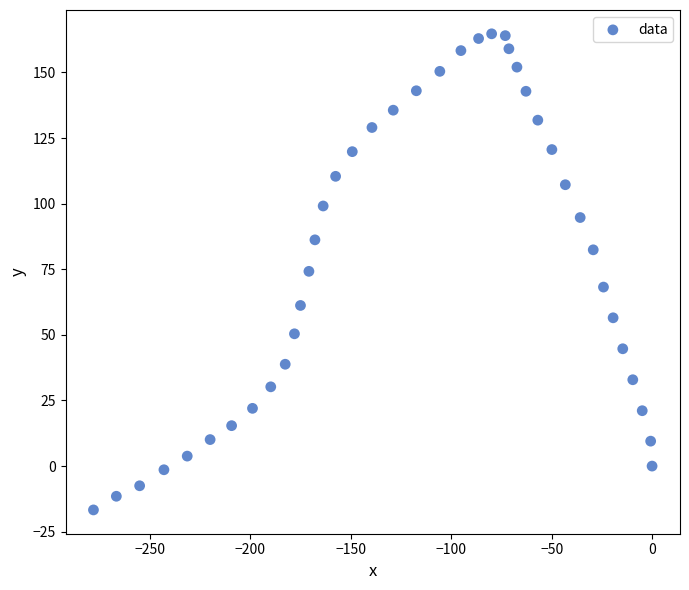

What is the range of Y values (max minus min)?

181.4